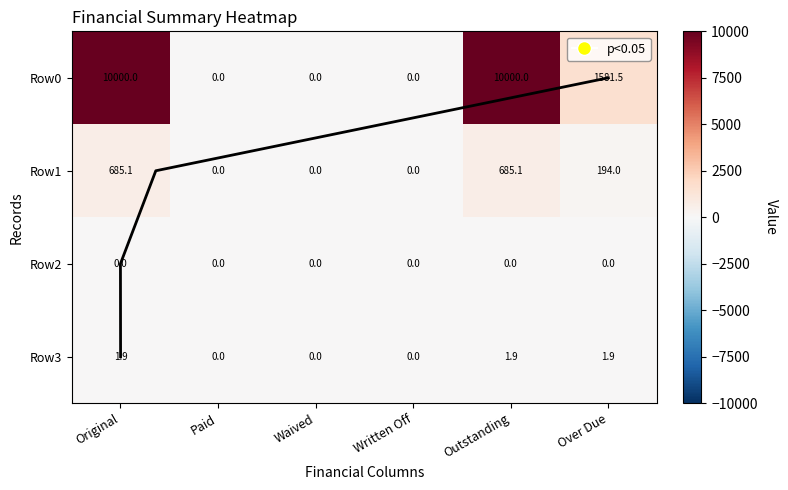

At how many categories does at least one series exceed 5775?

2